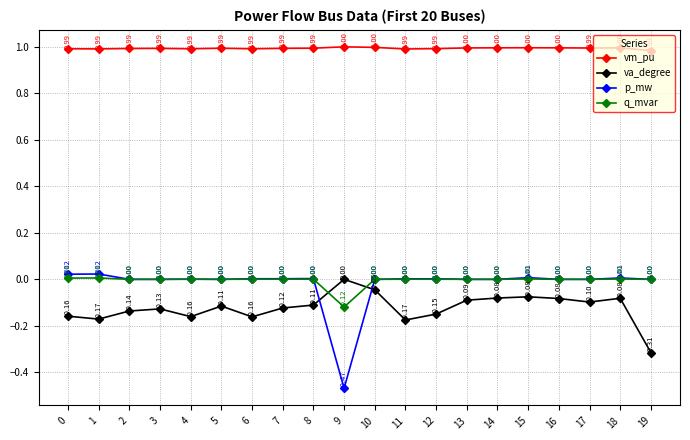

What are all the series names shown in the legend?

vm_pu, va_degree, p_mw, q_mvar